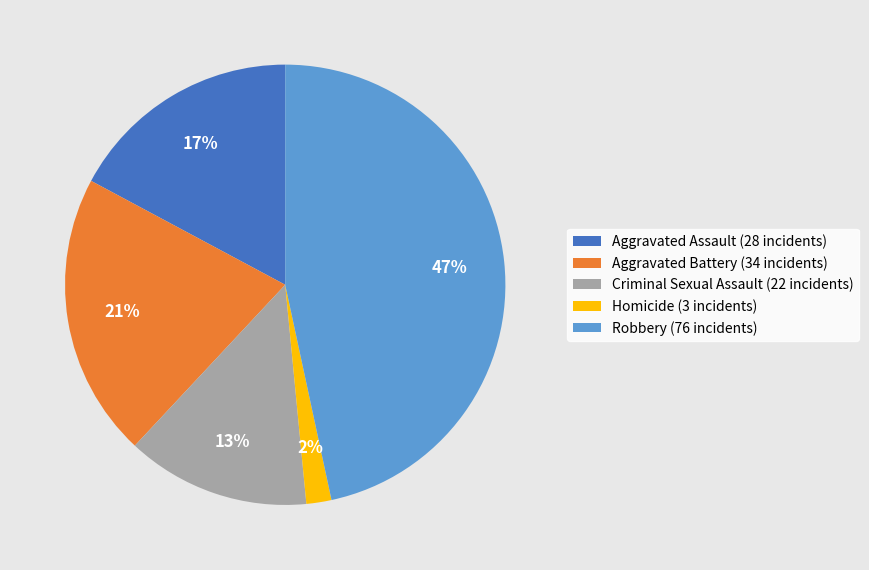

To the nearest percent, what percentage of the pie is Homicide?

2%